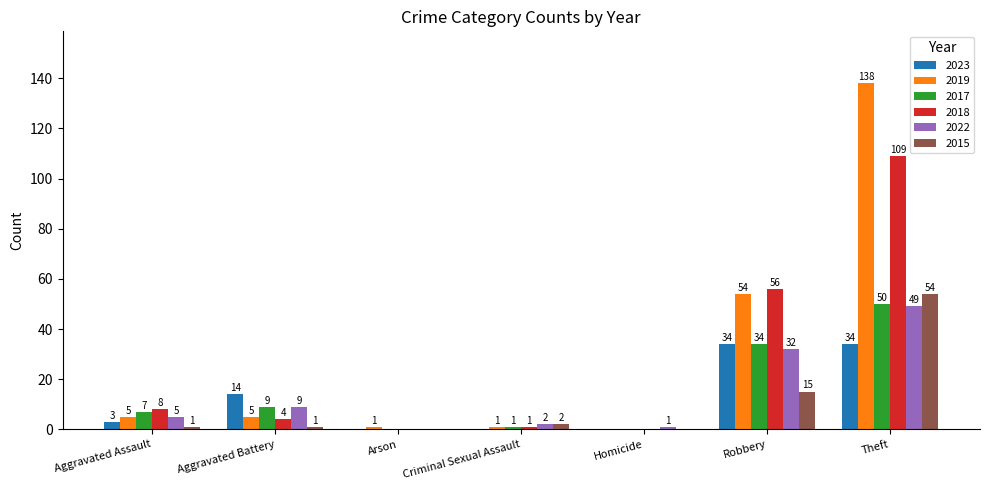

Which category has the highest value across all series?

Theft